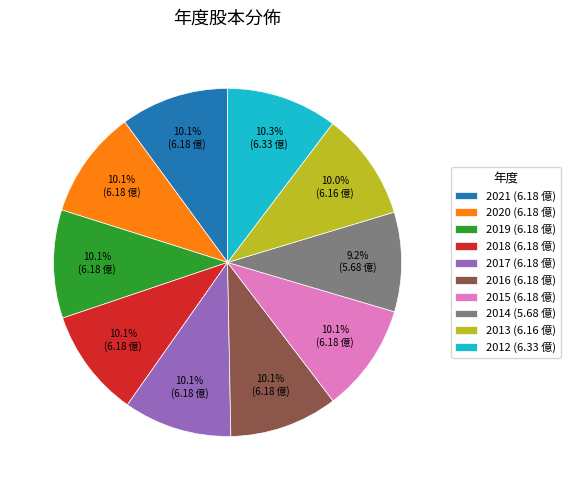

Between 2014 and 2012, which is larger?

2012